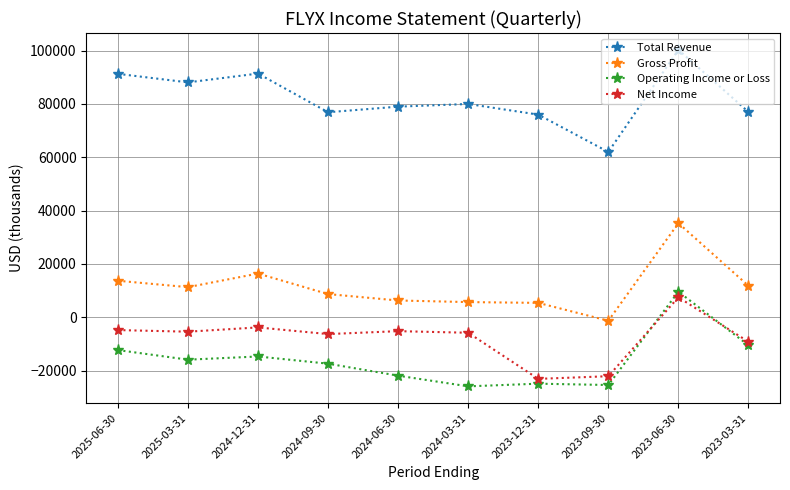

Between 2024-03-31 and 2023-09-30, which series saw the biggest shift?

Total Revenue